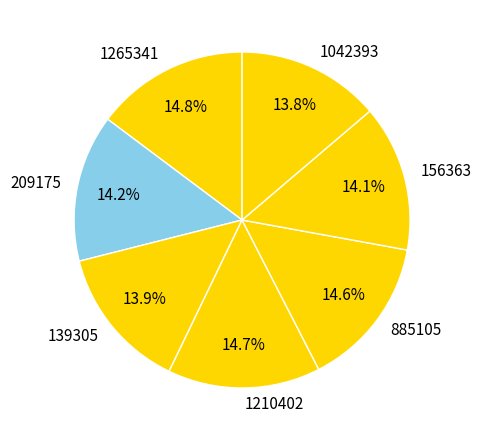

The 156363 slice represents 1% of the pie. True or false?

False